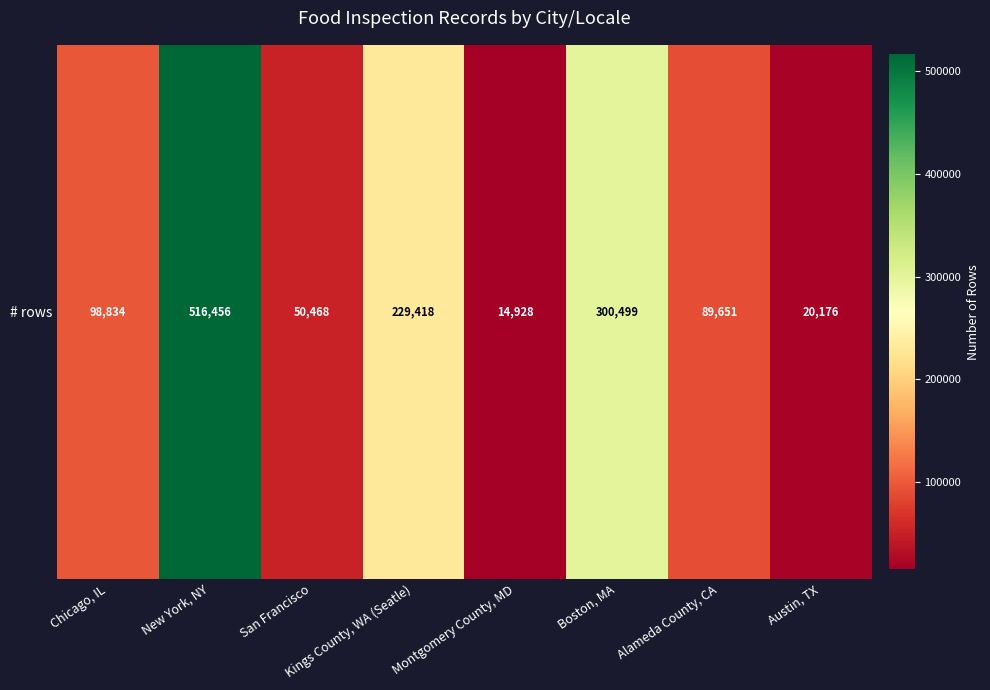

Between Austin, TX and San Francisco, which is larger?

San Francisco